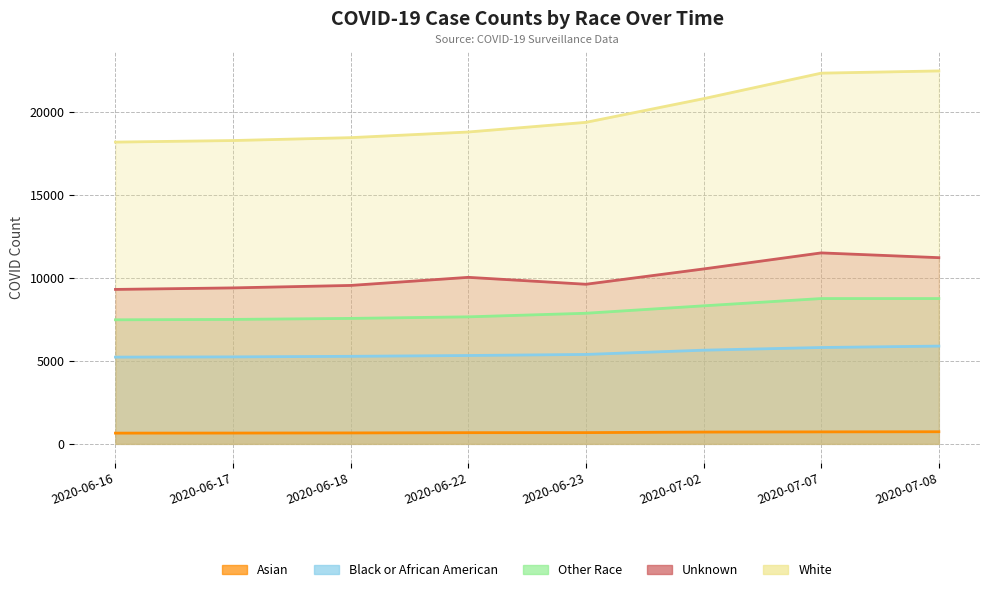

What is the sum of the Other Race values at 2020-07-02 and 2020-06-17?

15796